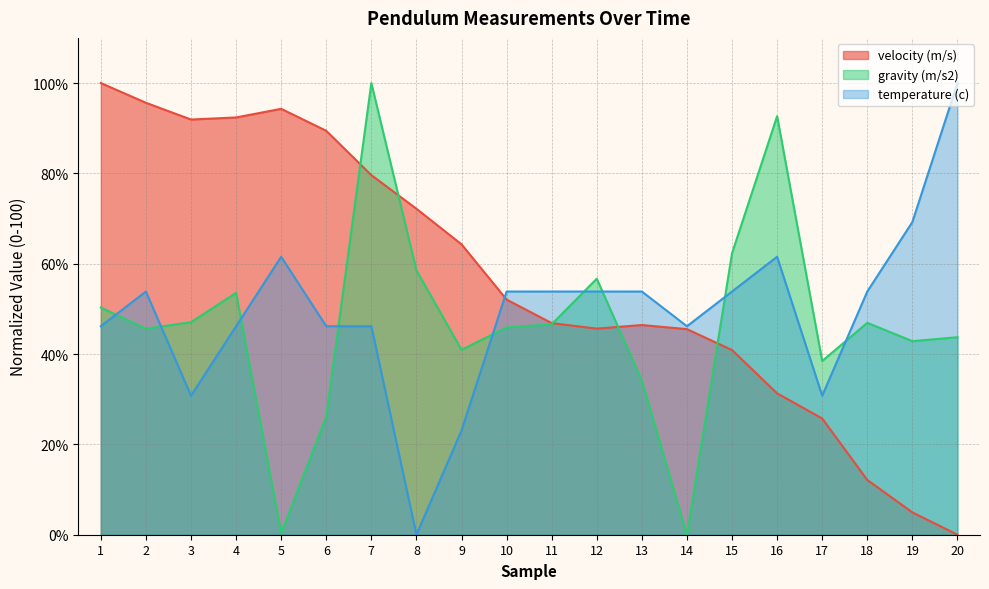

After their last crossing, which series has the higher values: temperature (c) or velocity (m/s)?

temperature (c)